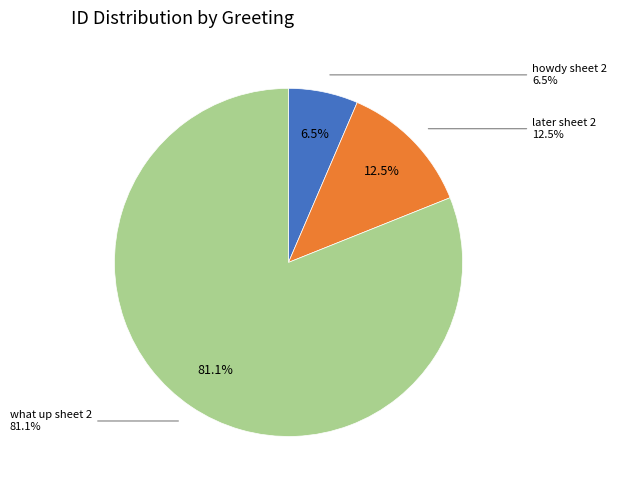

What is the ratio of the value at later sheet 2 to the value at howdy sheet 2?

1.9